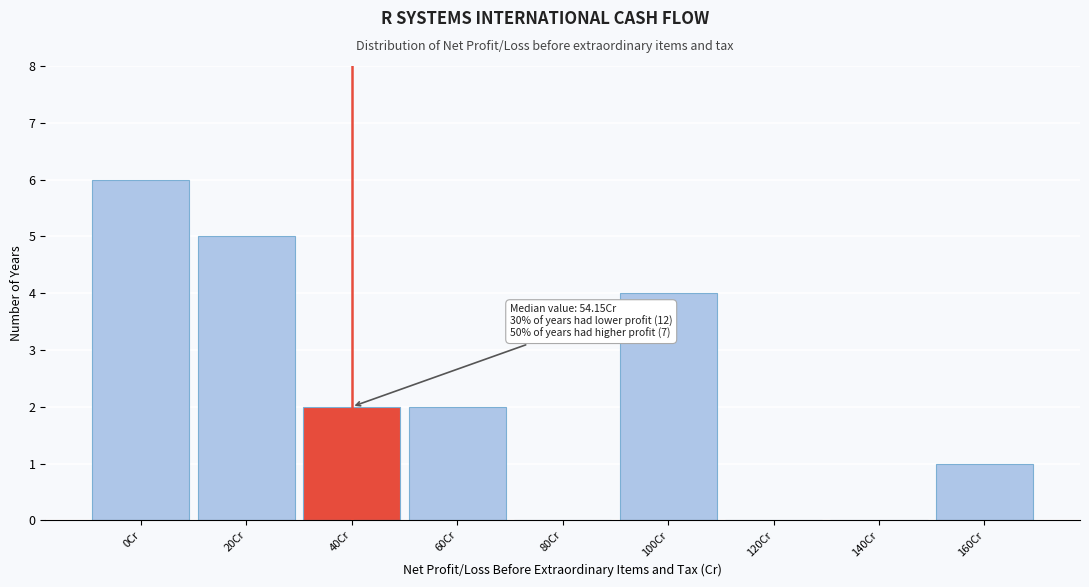

Reading left to right, transcribe all the data shown in this chart.

0Cr=6	20Cr=5	40Cr=2	60Cr=2	80Cr=0	100Cr=4	120Cr=0	140Cr=0	160Cr=1